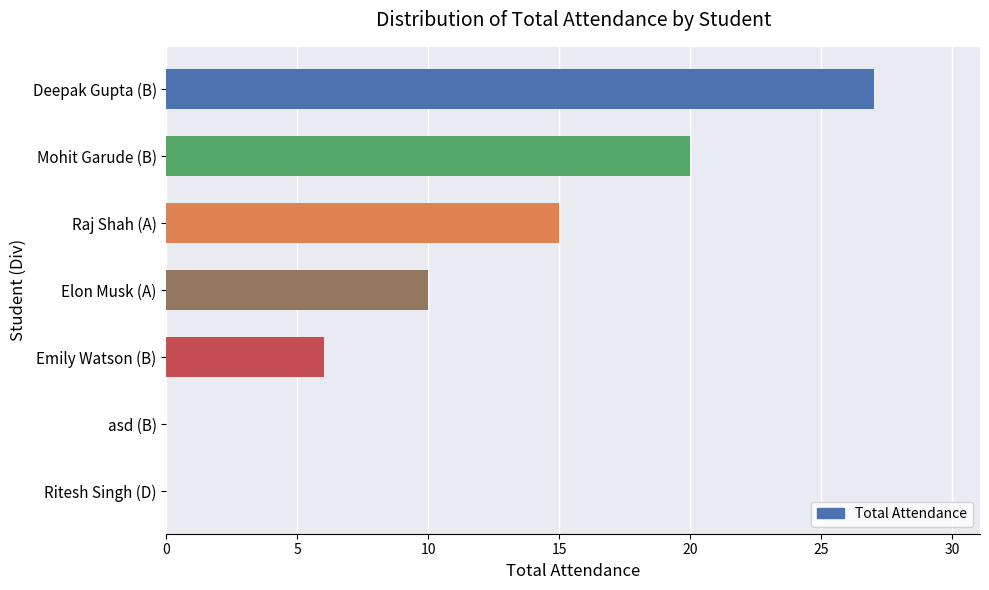

What is the sum of the values at Raj Shah (A) and Elon Musk (A)?

25